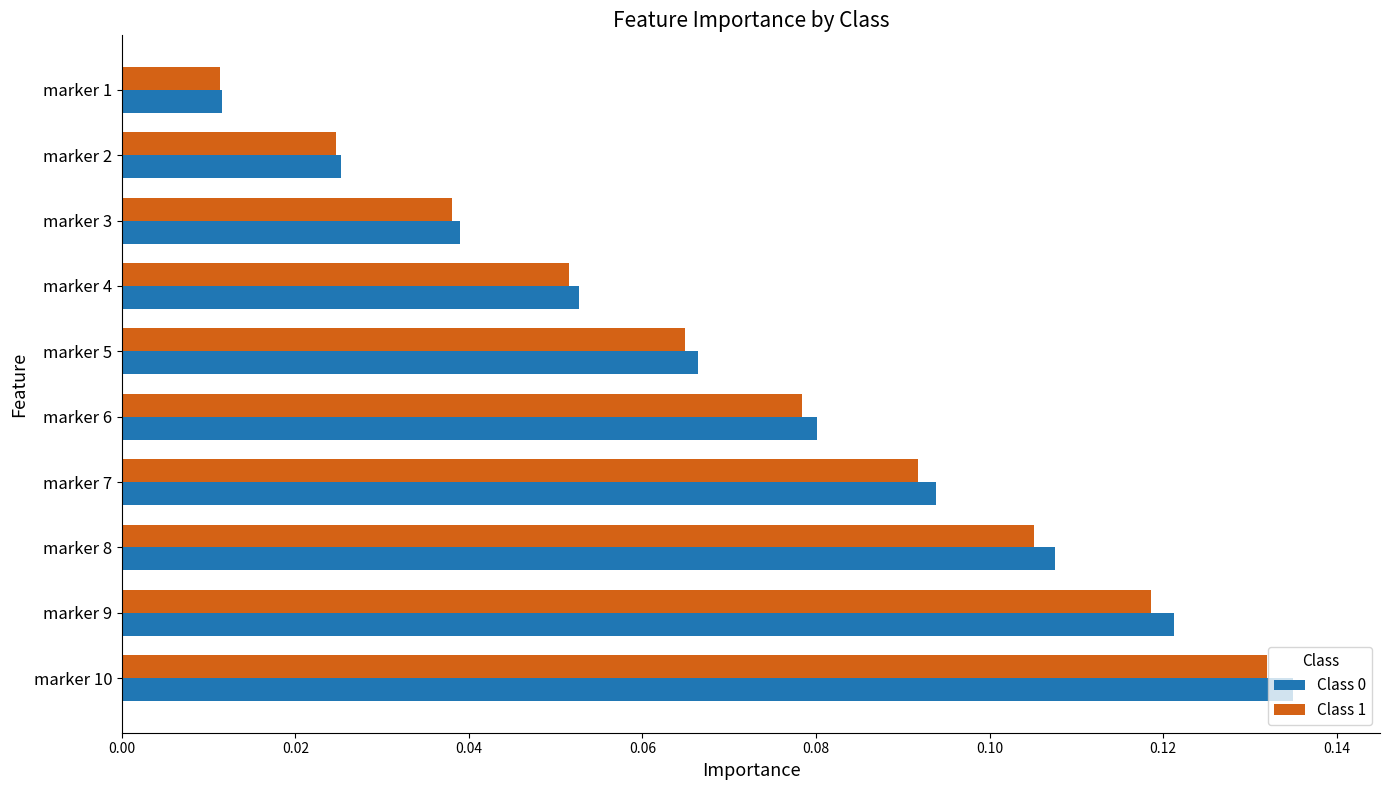

Where is Class 0 nearest to the value 0?

marker 1